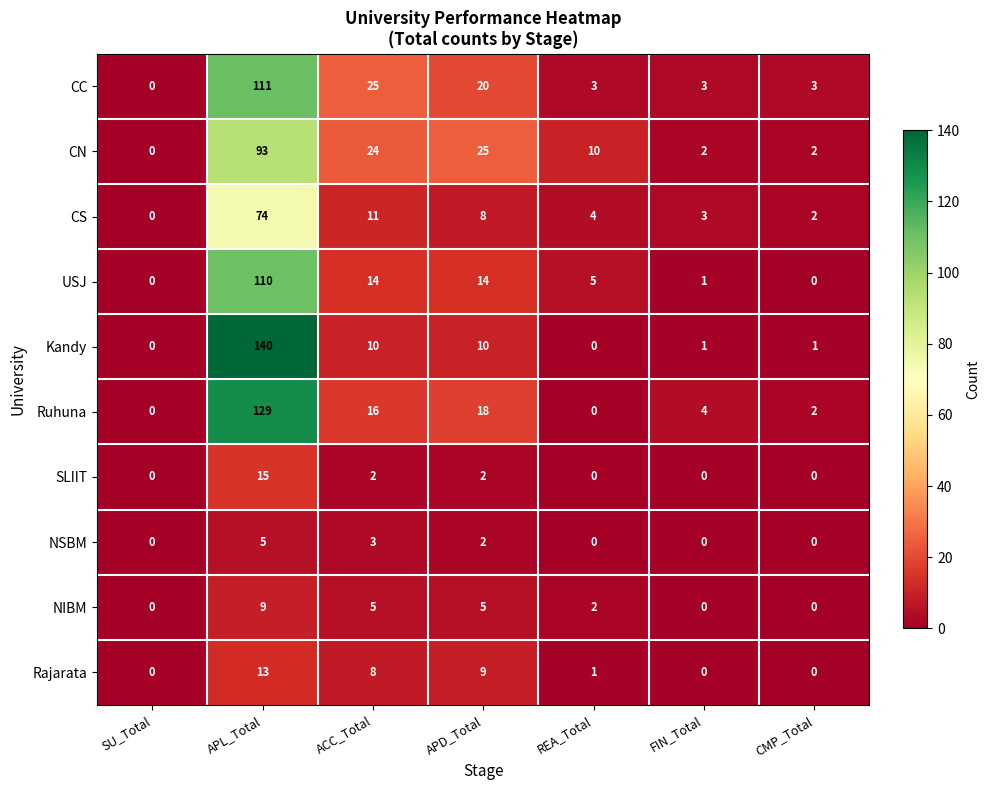

What is the maximum value for Kandy?

140